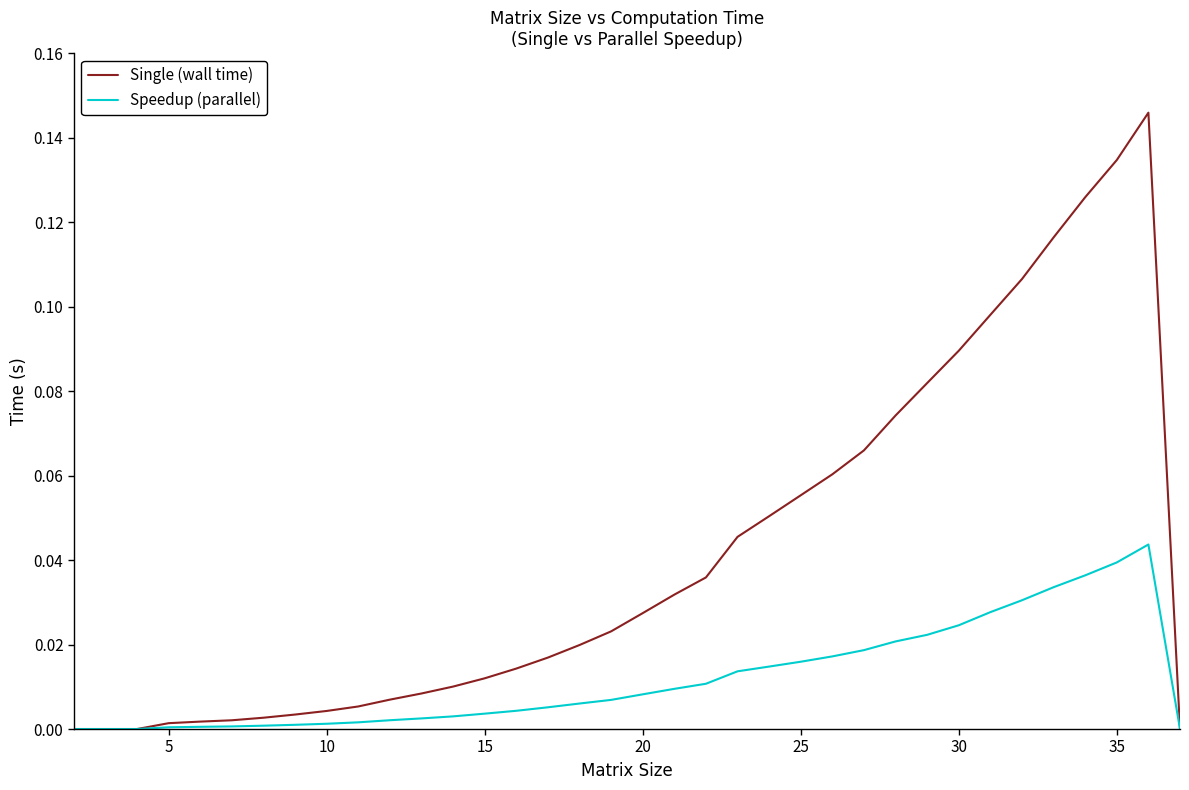

List the series in order of their peak value, lowest first.

Speedup (parallel), Single (wall time)